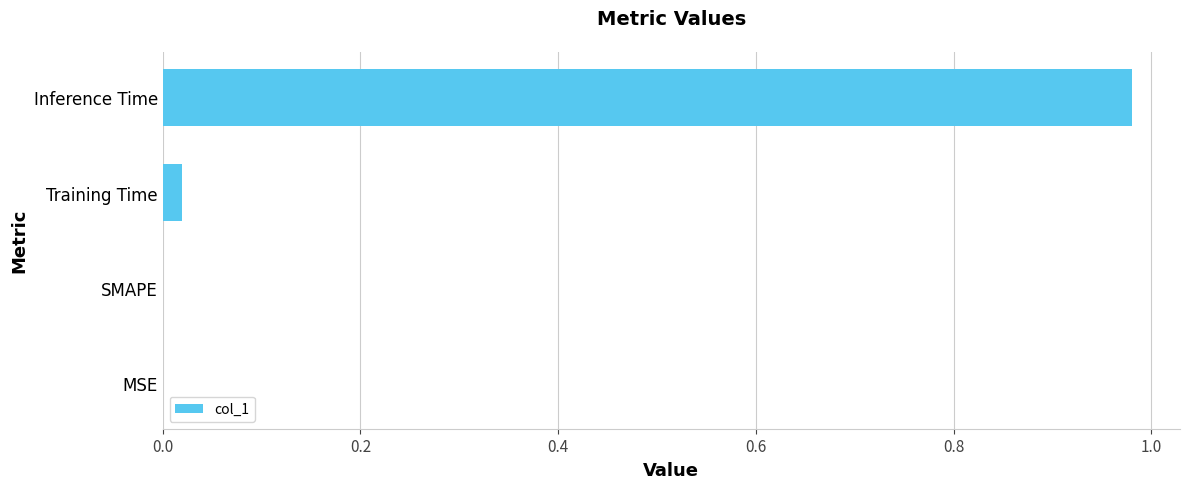

Is it true that the value at MSE is 0.0?

True